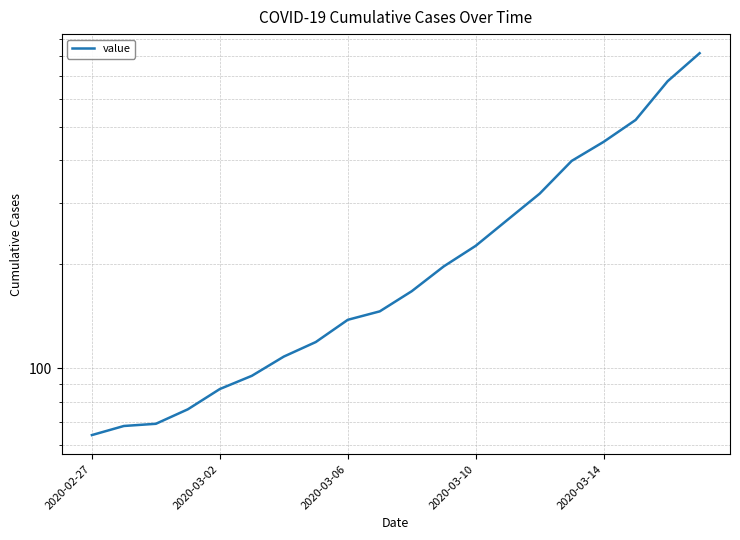

Reading left to right, list all the values displayed in this chart.

64	68	69	76	87	95	108	119	138	146	167	197	226	269	320	398	452	523	677	816